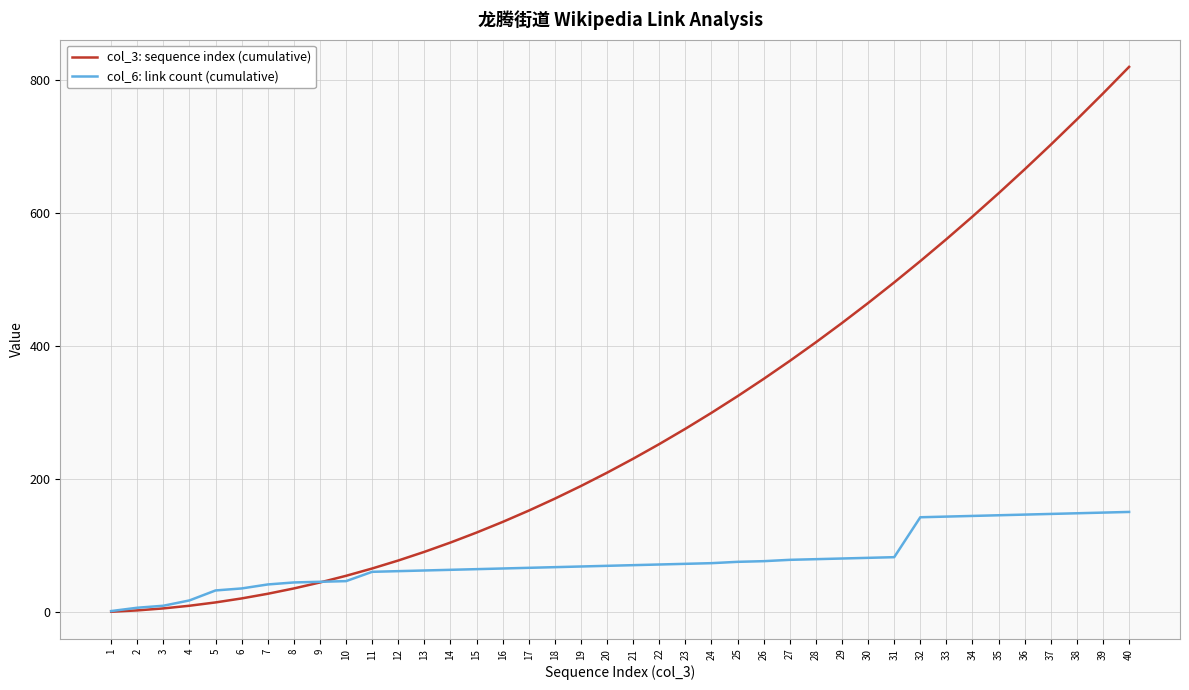

What is the greatest value displayed?

820